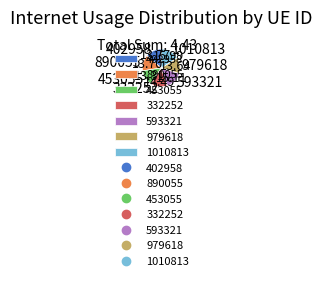

Is the sum of 402958 and 979618 greater than half?

No